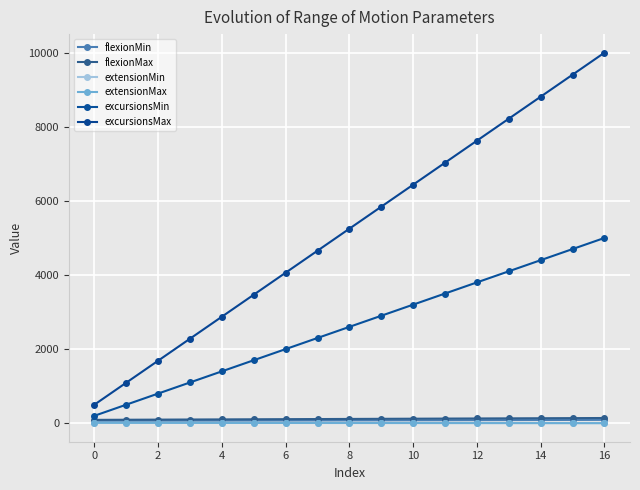

What is the value of the extensionMin point at the 3rd from the left?

13.8